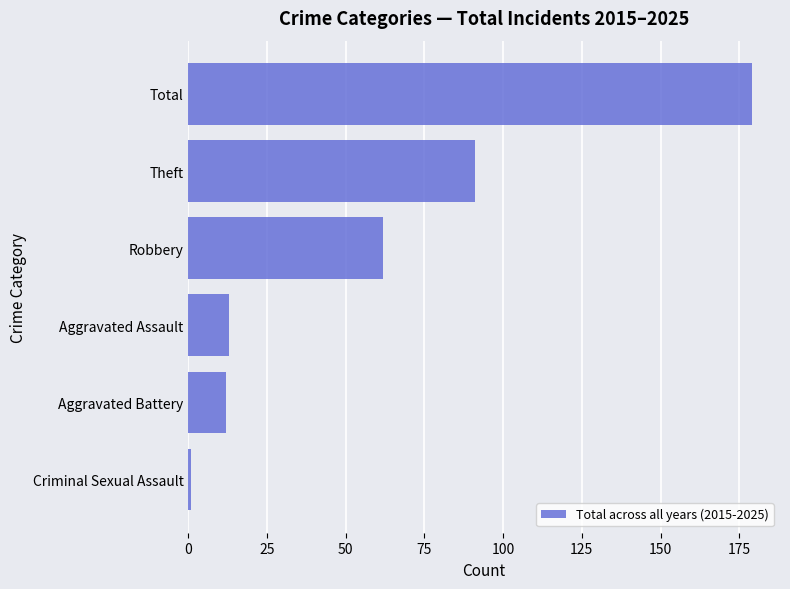

What is the difference between the values at Aggravated Assault and Total?

166